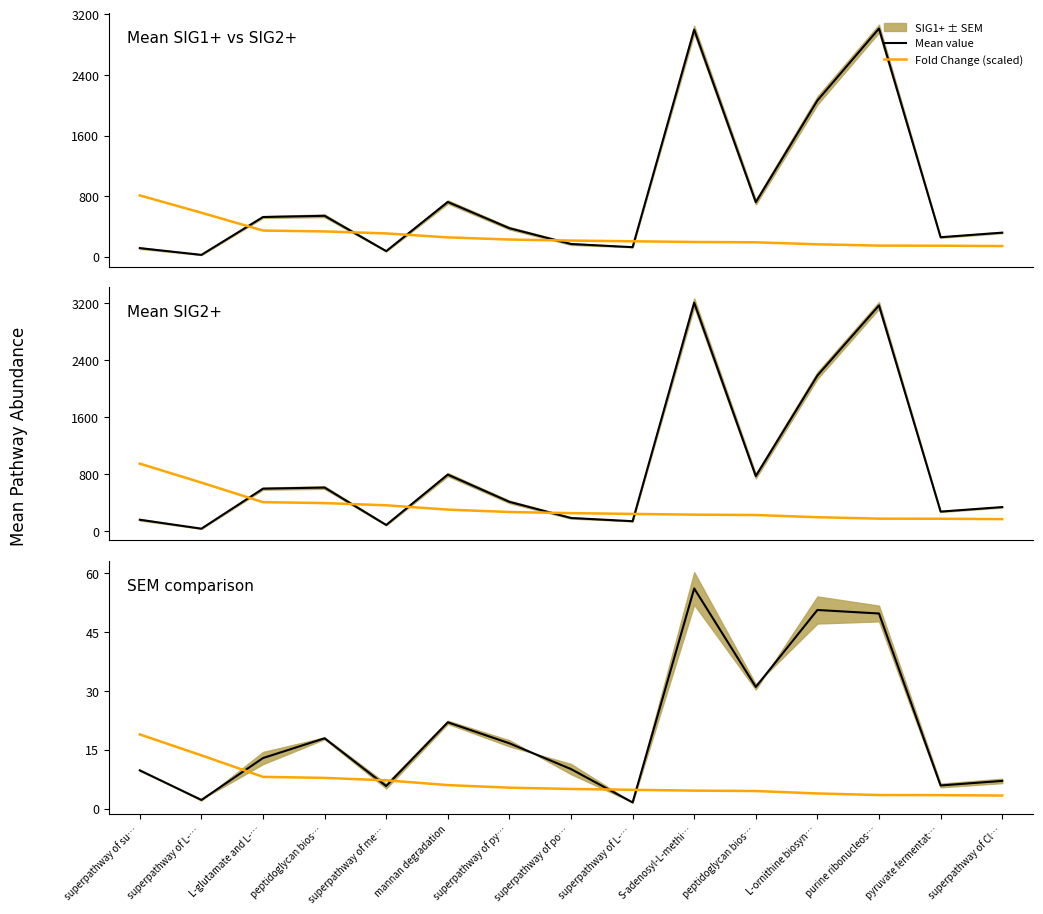

List the series in order of their overall mean, highest first.

Mean value, Fold Change (scaled)